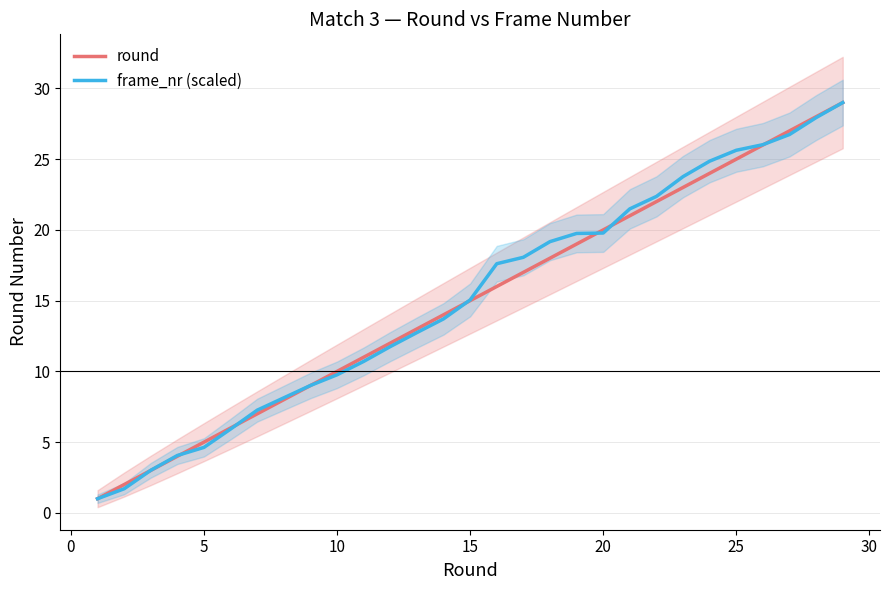

True or false: frame_nr (scaled) has a value of 12.2 at 25.

False